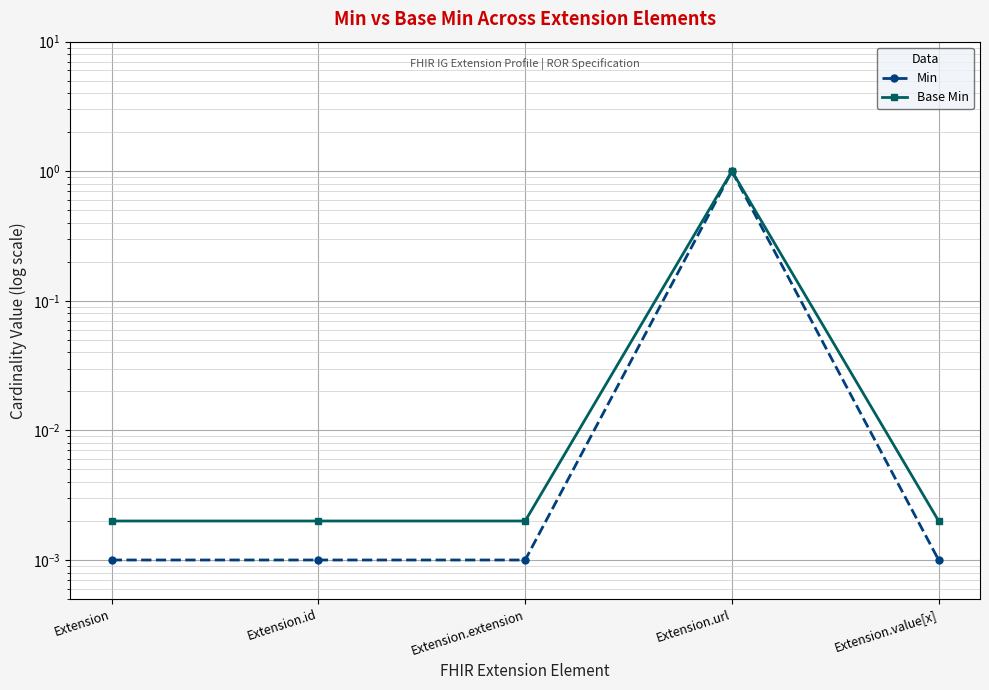

How many interior local peaks does the Base Min series have?

1